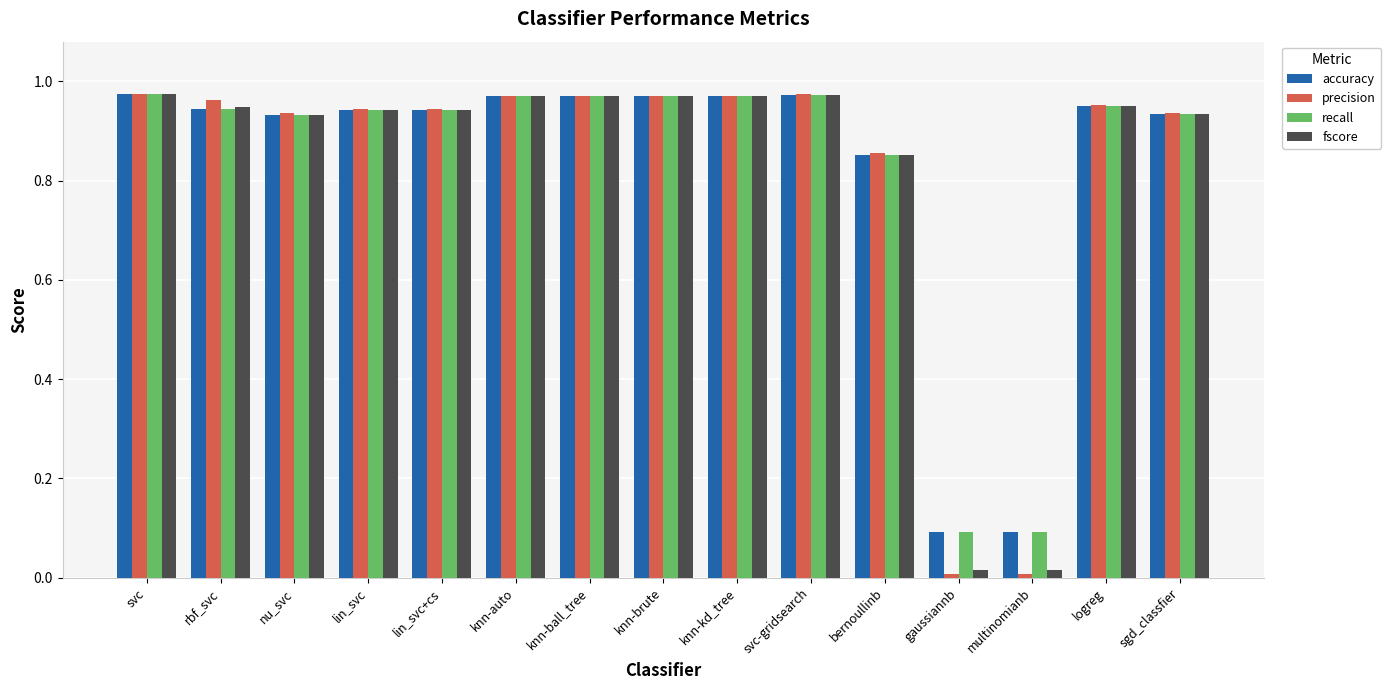

The value of recall at lin_svc+cs is 1.6. True or false?

False